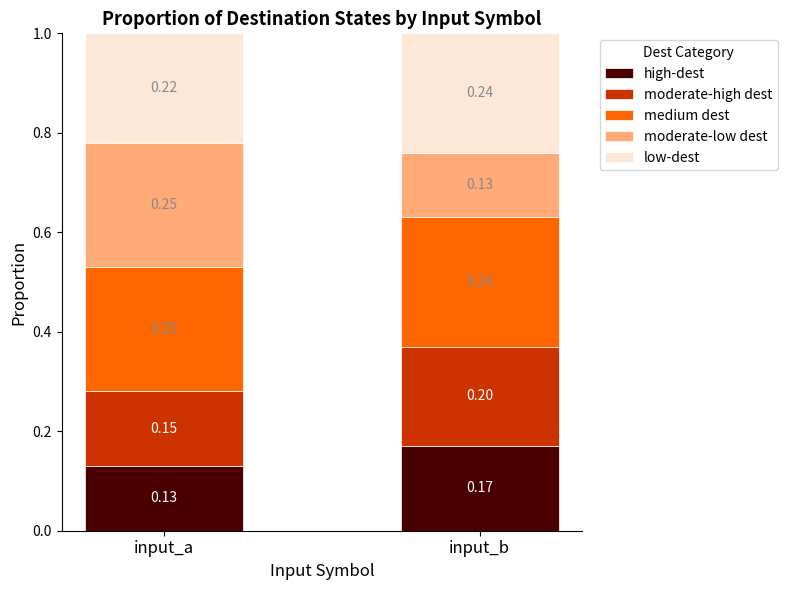

Which category has the highest value in the high-dest series?

input_b